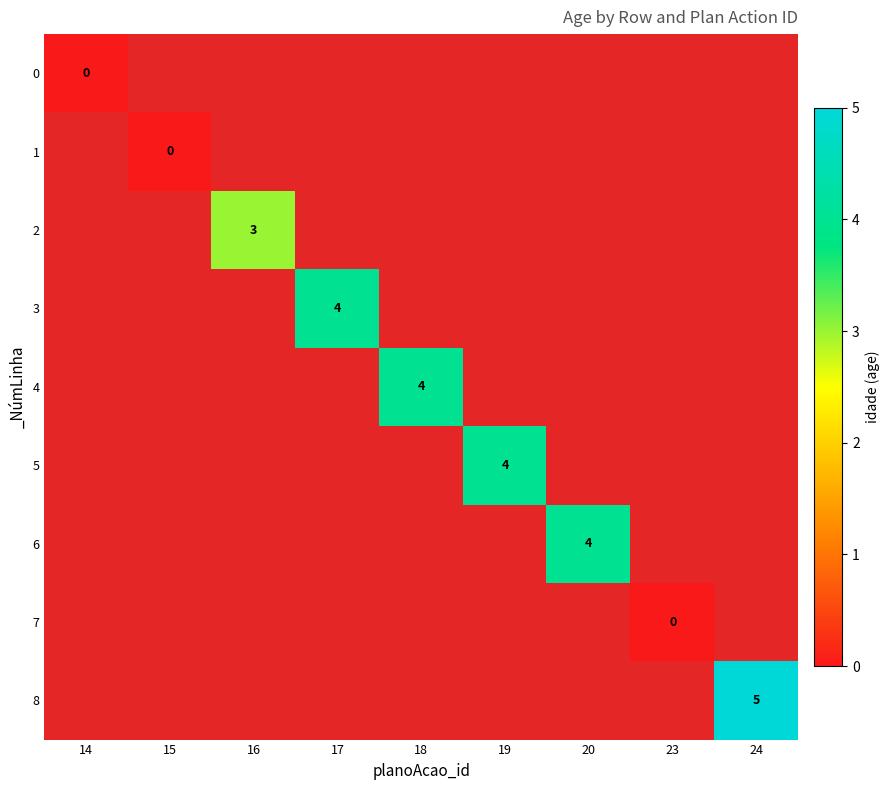

The 6 series shows 2 at 20. True or false?

False